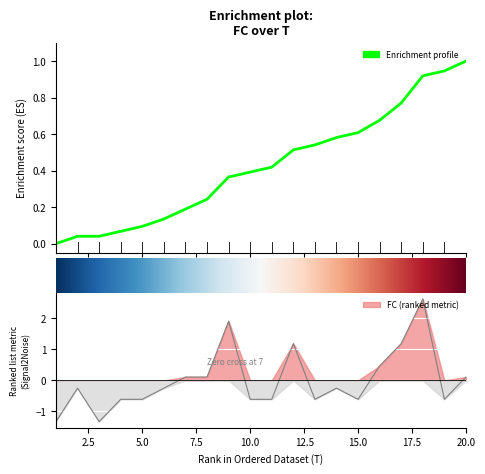

The value at 8 is 0.1. True or false?

False